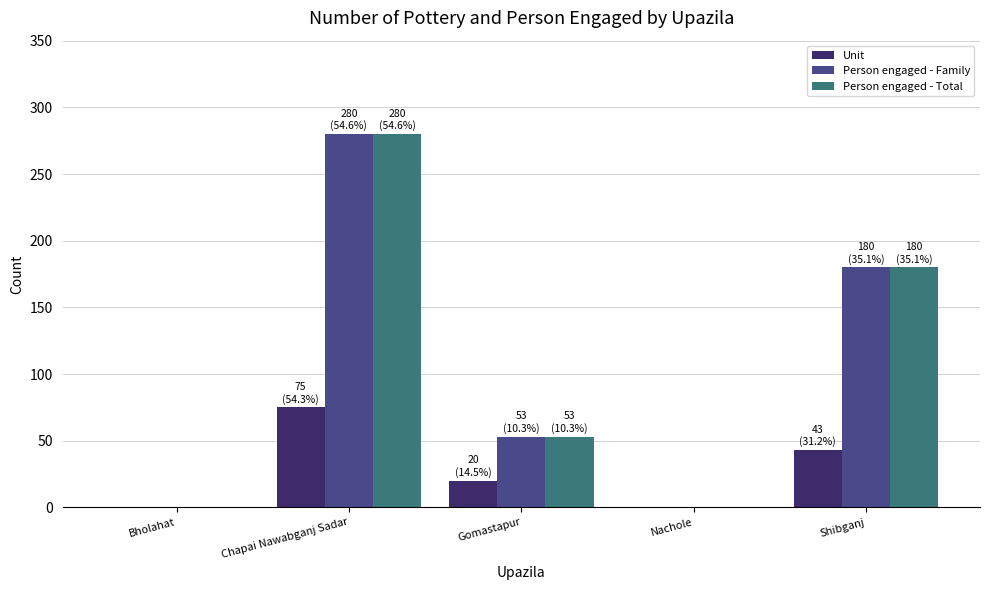

At which category is the sum across all series the highest?

Chapai Nawabganj Sadar